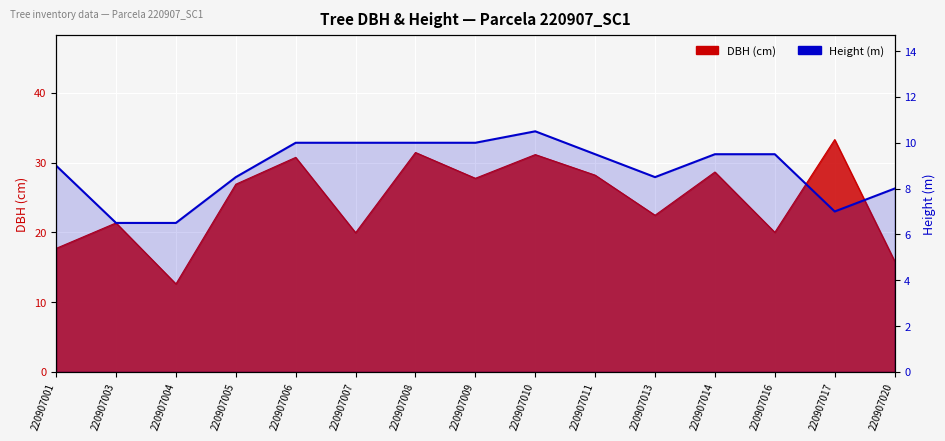

What is the sum of the values at 220907017 and 220907014?

16.5